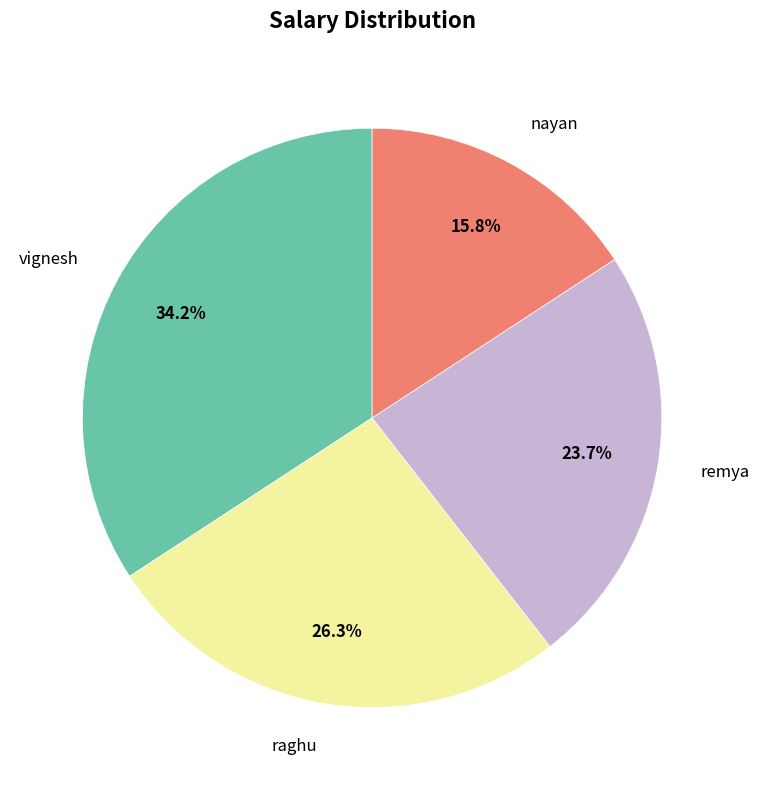

To the nearest percent, what percentage of the pie is nayan?

16%